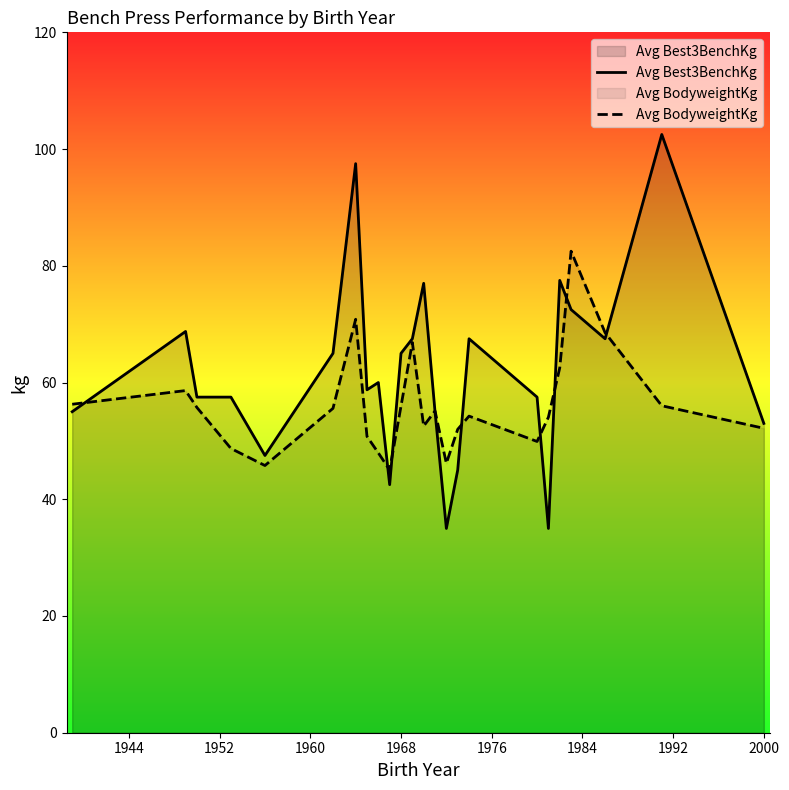

Rank the series by their maximum value, from highest to lowest.

Avg Best3BenchKg, Avg BodyweightKg